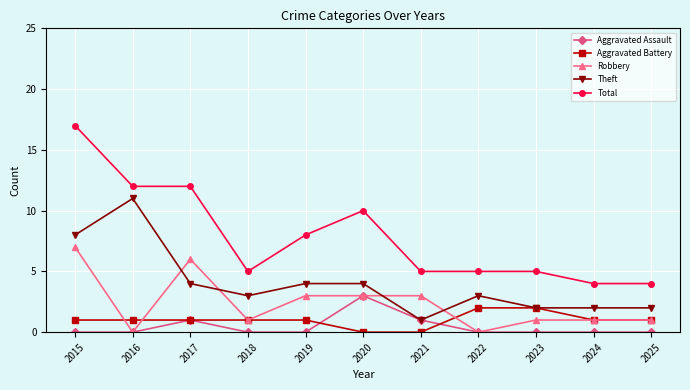

Where is the first local minimum for Robbery?

2016